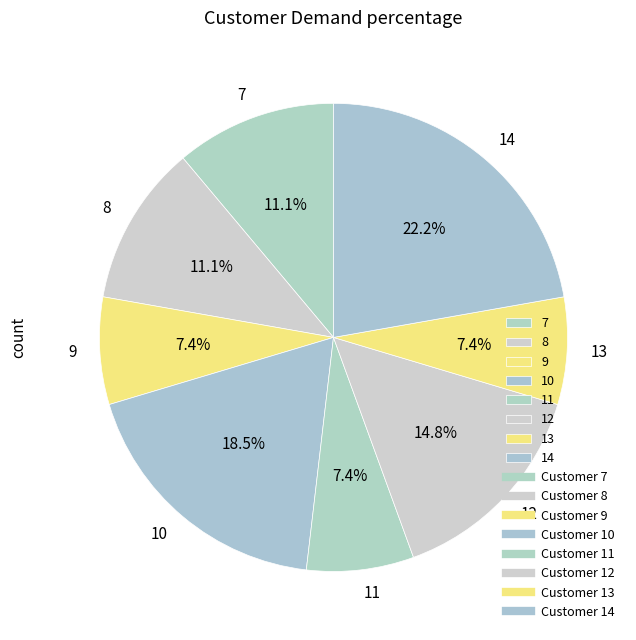

To the nearest percent, what is the combined percentage of 10 and 11?

26%